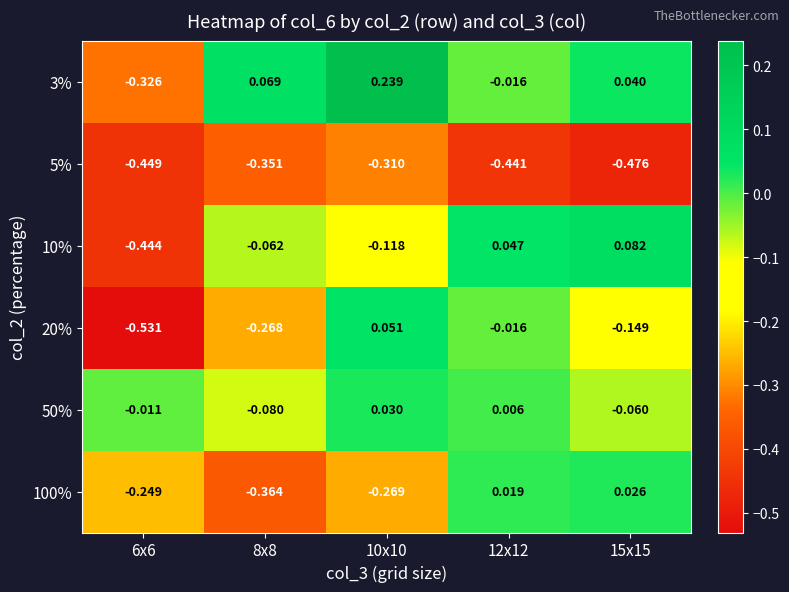

Count the number of data series in this chart.

6